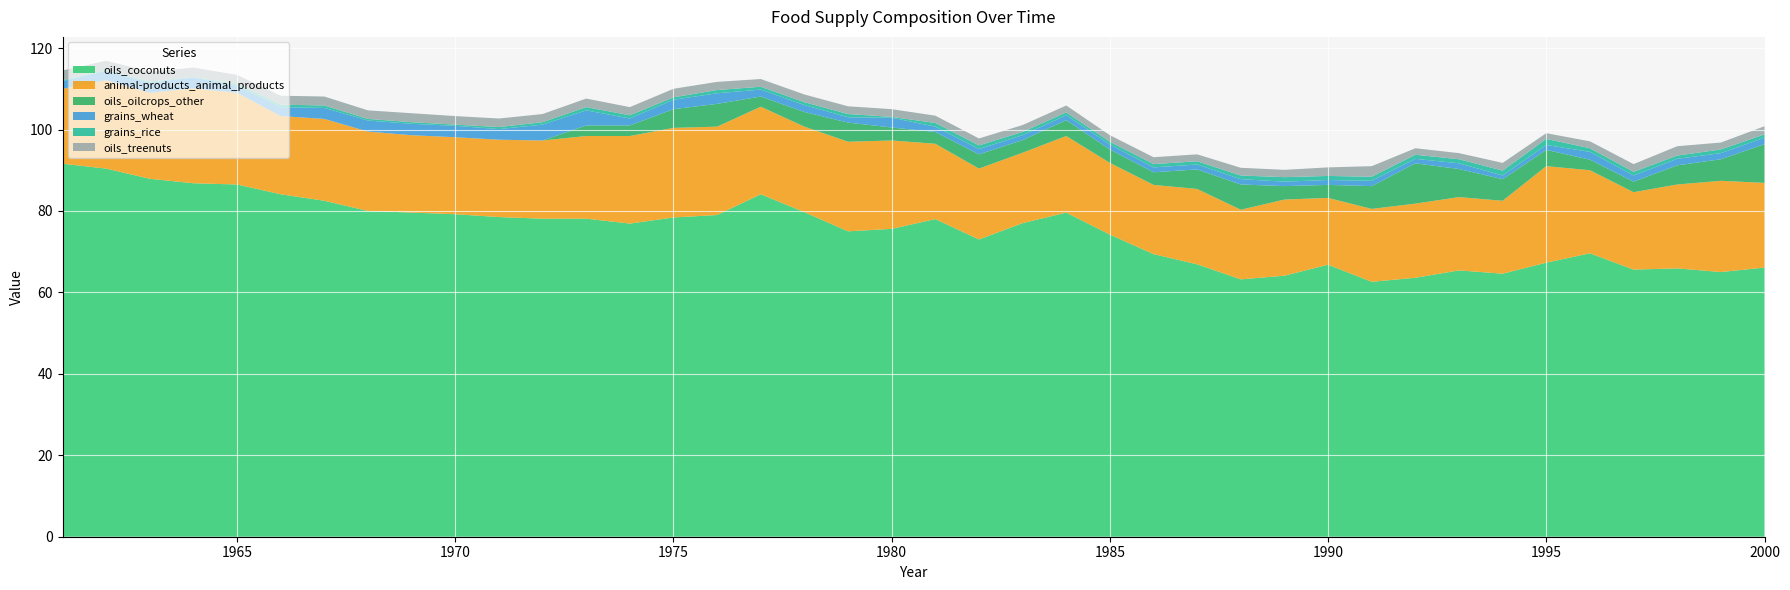

Reading left to right, transcribe all the data shown in this chart.

oils_coconuts: 91.6	90.4	87.9	86.8	86.5	84.1	82.5	80.0	79.6	79.2	78.5	78.1	78.1	76.9	78.4	79.0	84.1	79.7	75.0	75.6	78.0	73.0	77.0	79.6	74.2	69.4	66.9	63.2	64.1	66.8	62.6	63.6	65.4	64.6	67.3	69.6	65.6	65.9	65.0	66.1
animal-products_animal_products: 18.4	21.7	21.1	23.3	22.5	19.2	20.1	19.5	19.0	18.9	19.0	19.2	20.3	21.5	22.0	21.7	21.5	21.0	22.0	21.7	18.5	17.4	17.3	18.8	17.6	17.0	18.5	17.1	18.7	16.4	17.9	18.2	18.0	17.9	23.7	20.4	19.0	20.6	22.4	20.8
oils_oilcrops_other: 0.0	0.0	0.0	0.0	0.0	0.0	0.0	0.0	0.0	0.0	0.0	0.0	2.6	2.6	4.6	5.6	2.5	3.6	4.7	3.2	2.9	3.5	3.1	3.9	3.3	3.1	4.8	6.2	3.3	3.2	5.6	9.9	6.9	5.3	4.0	2.6	2.6	4.7	5.3	9.5
grains_wheat: 1.9	2.3	2.5	2.7	1.8	2.2	2.7	2.7	2.8	2.8	2.6	3.9	3.7	1.7	2.3	2.6	1.7	1.7	1.3	2.4	1.3	1.3	1.2	1.2	1.2	1.2	1.2	1.3	1.1	1.2	1.3	1.1	1.4	0.9	1.2	1.9	1.5	1.6	1.5	1.6
grains_rice: 0.2	0.2	0.3	0.1	0.4	0.6	0.6	0.4	0.4	0.3	0.5	0.6	0.8	0.8	0.6	0.8	0.7	0.7	0.8	0.2	0.9	0.9	0.8	0.7	0.7	0.8	0.8	0.9	1.1	1.0	1.0	1.0	1.0	1.2	1.5	0.9	0.9	0.8	0.9	0.8
oils_treenuts: 2.4	2.3	2.4	2.3	2.2	2.2	2.2	2.1	2.2	2.1	2.1	2.0	2.1	2.0	2.1	2.0	1.9	1.9	1.9	1.9	1.8	1.7	1.7	1.7	1.6	1.7	1.7	1.9	1.8	2.1	2.6	1.6	1.5	1.9	1.4	1.7	1.9	2.3	1.7	2.0